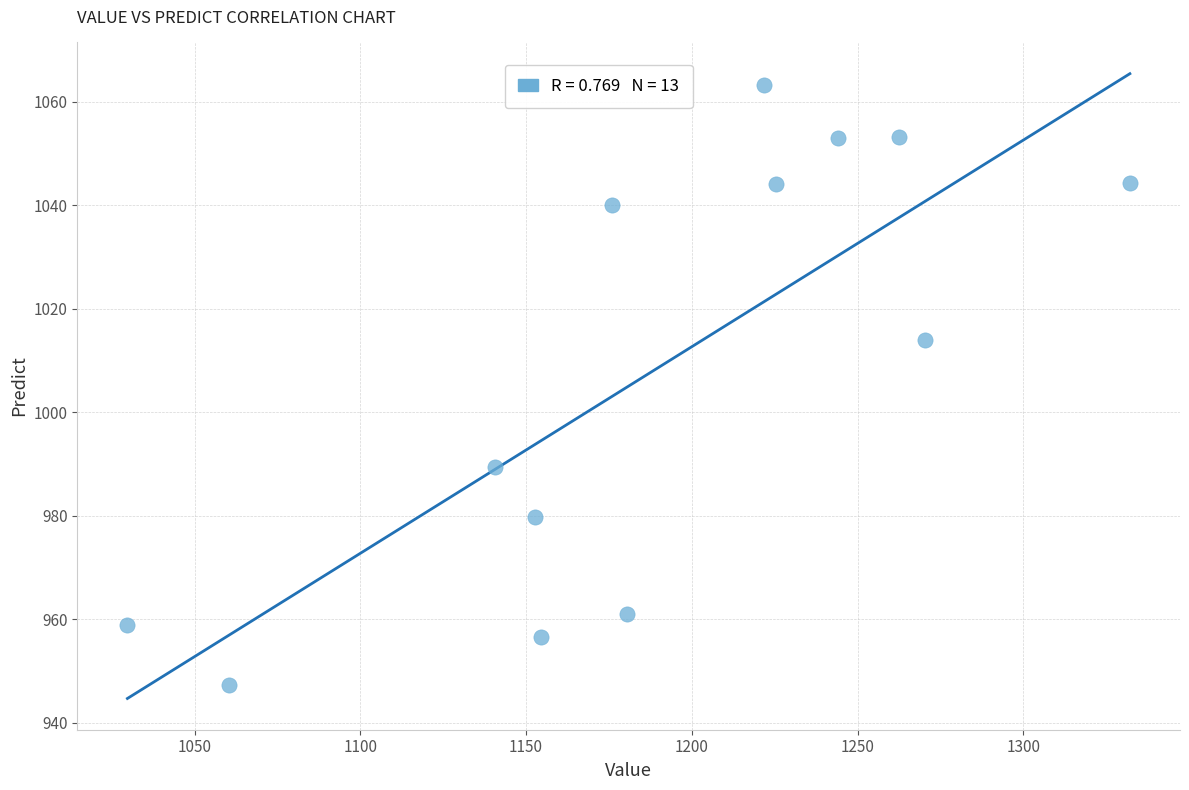

What Y value in the scatter plot is closest to 1005?

1014.0